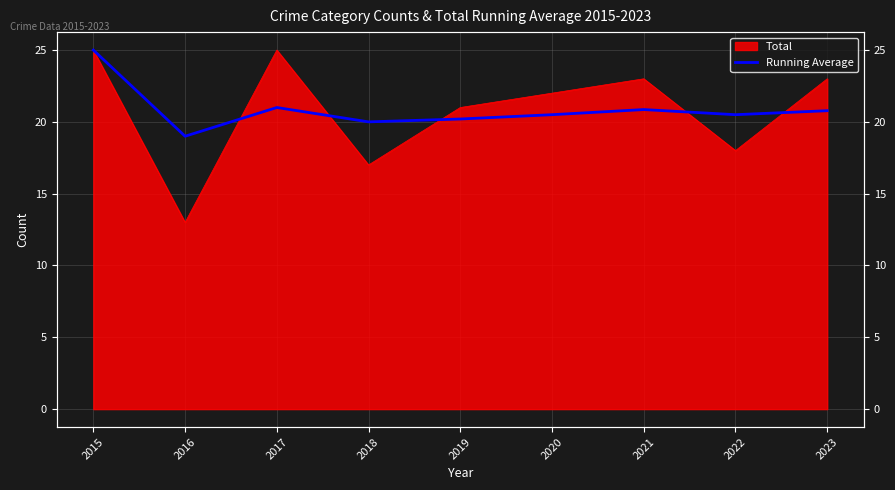

Is it true that the value at 2021 is 9.2?

False